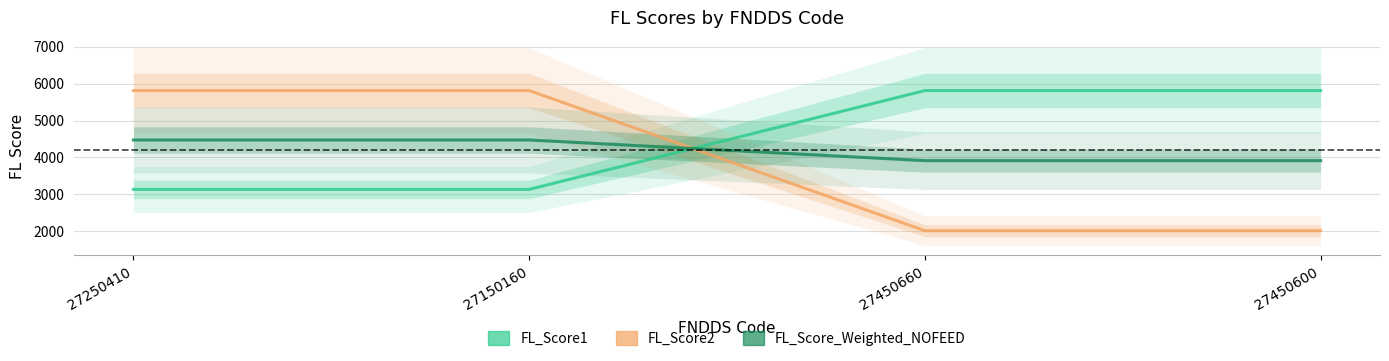

What is the difference between the FL_Score1 values at 27150160 and 27450660?

2680